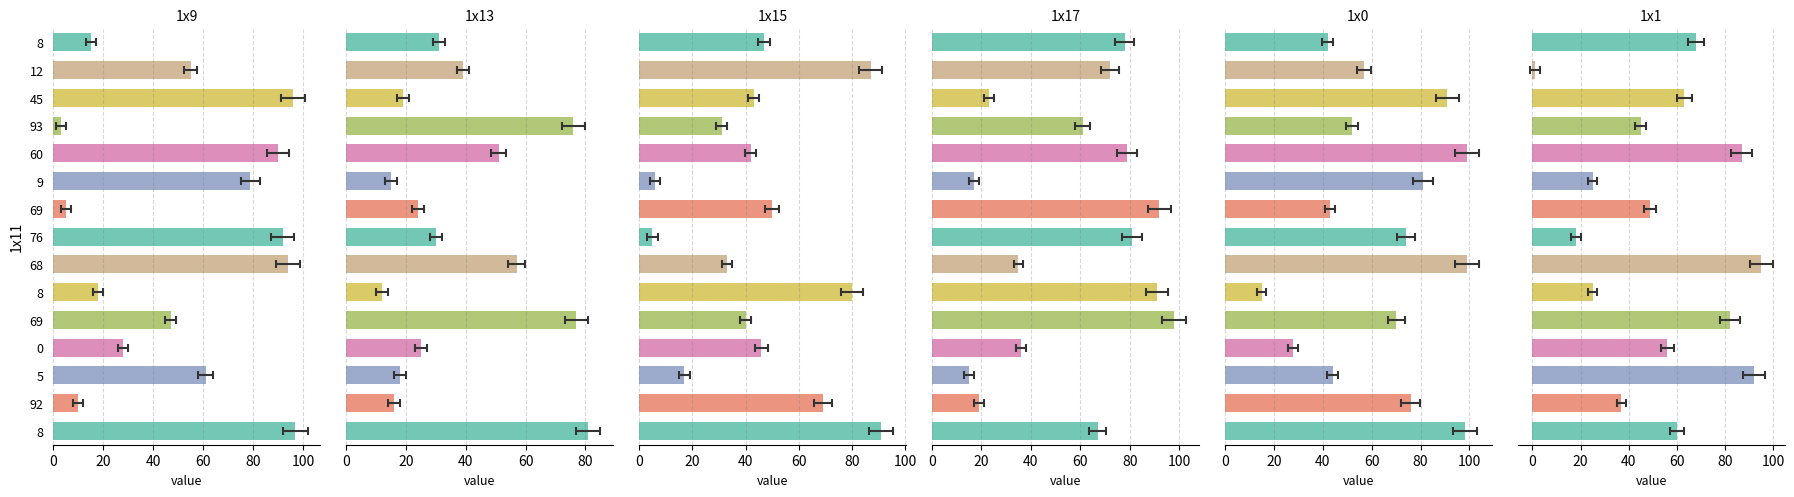

Which series has the largest total across all categories?

1x0